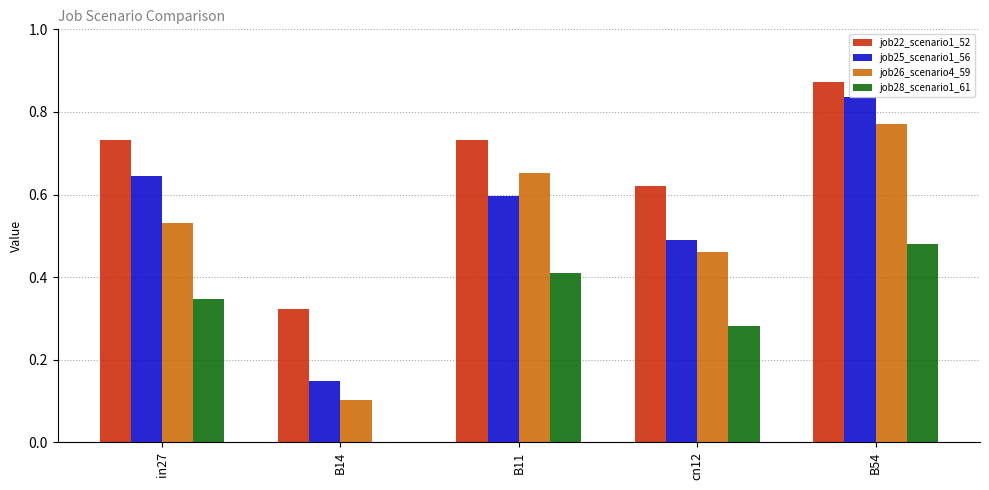

Which series has the largest total across all categories?

job22_scenario1_52